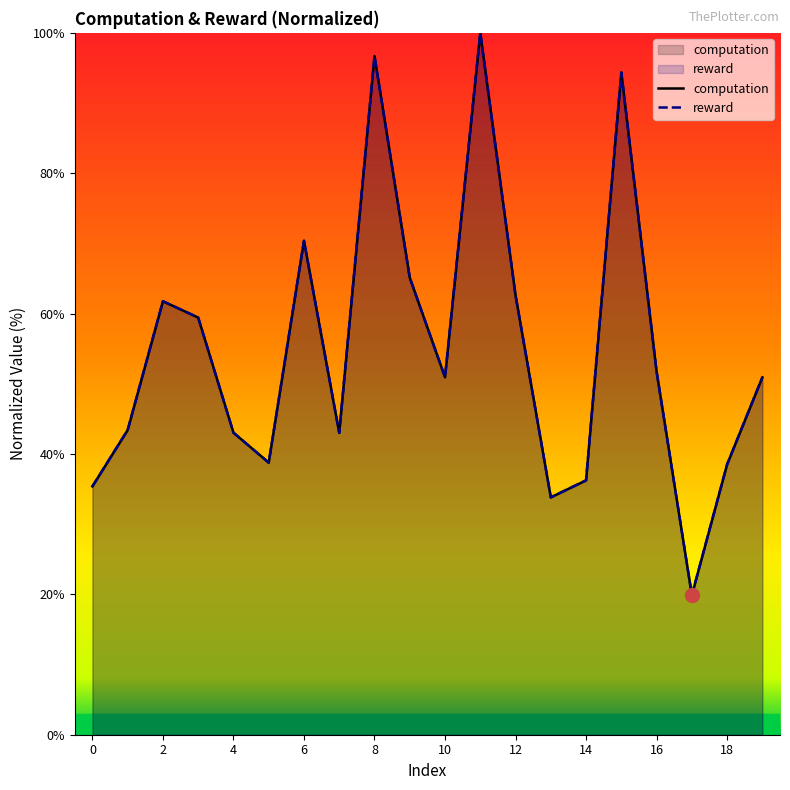

What are all the series names shown in the legend?

computation, reward